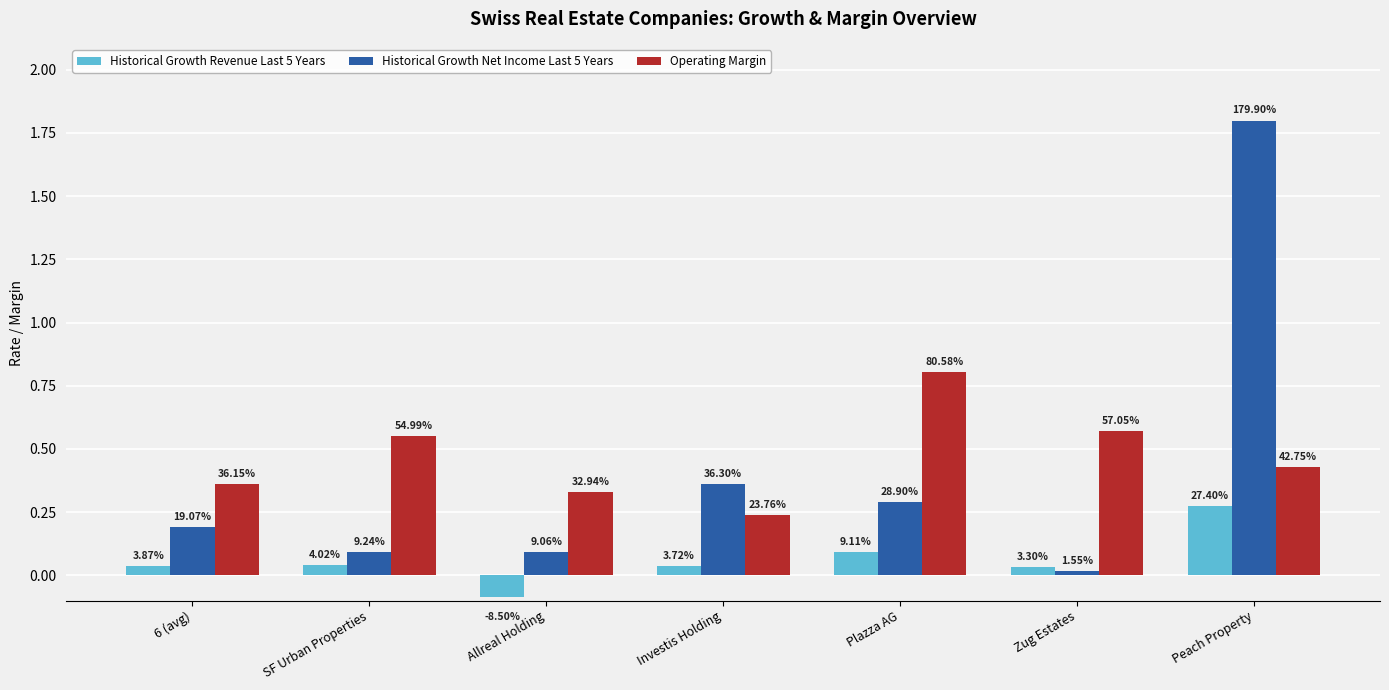

At which label is Historical Growth Net Income Last 5 Years closest to 0?

Zug Estates